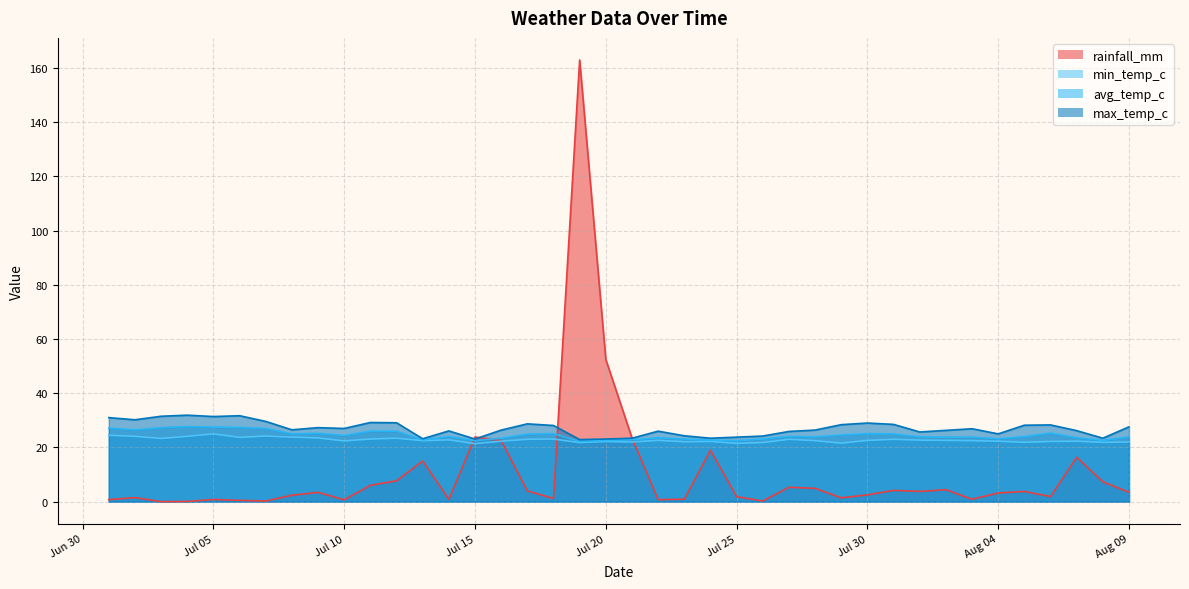

Which series has the widest spread of values?

rainfall_mm